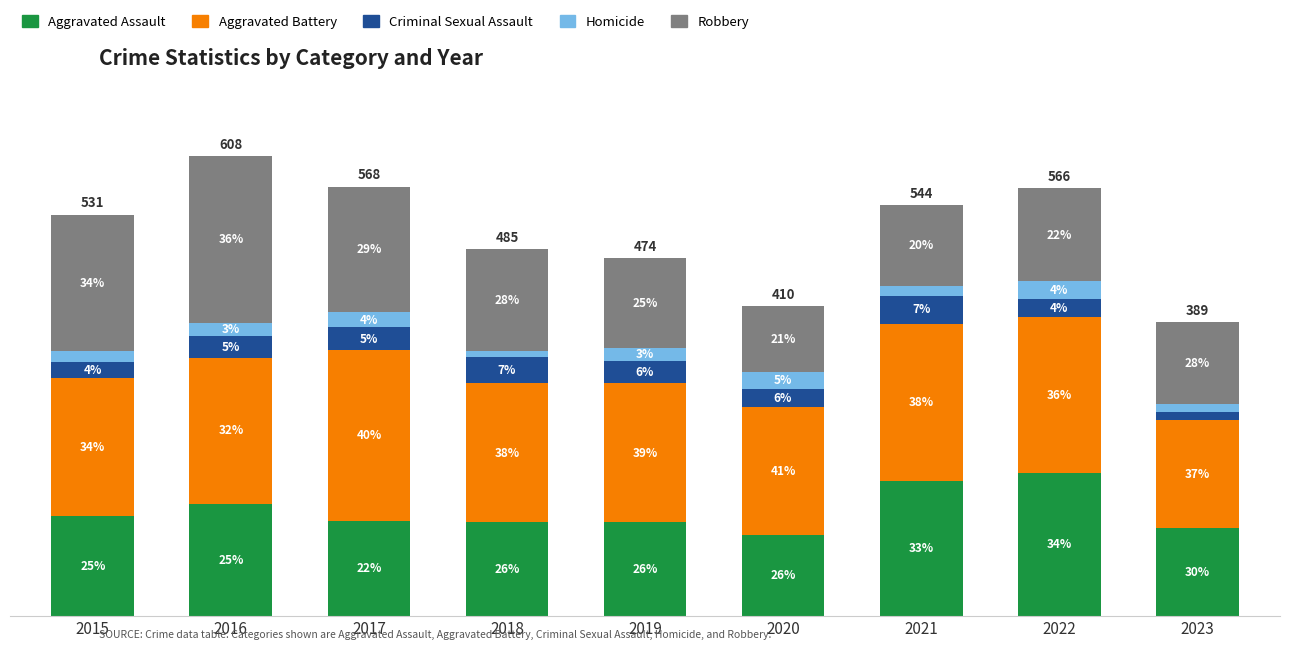

Where is Criminal Sexual Assault nearest to the value 23?

2022